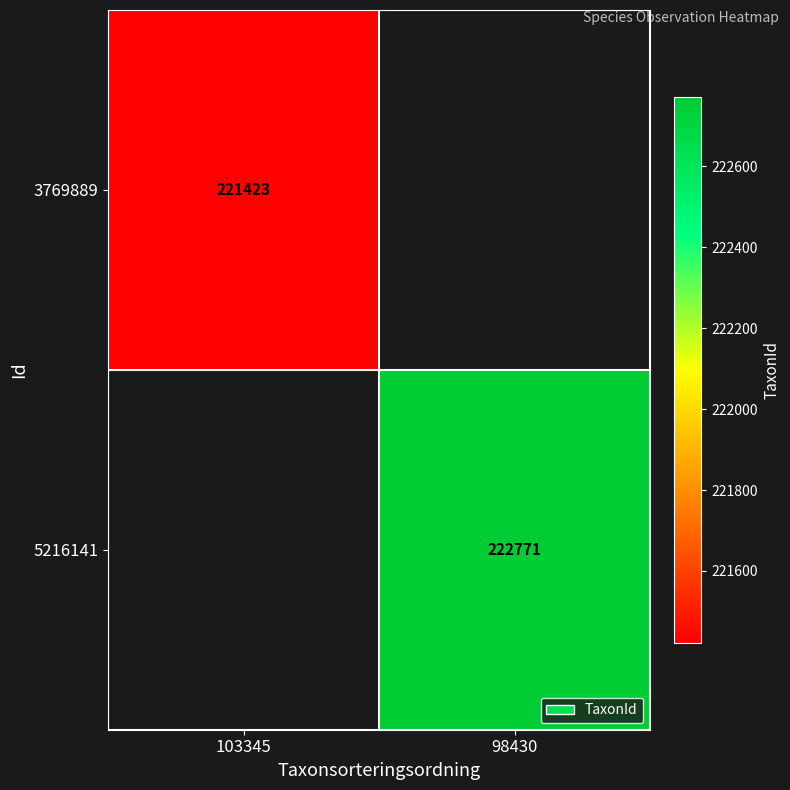

The value of 3769889 at 103345 is 221423. True or false?

True